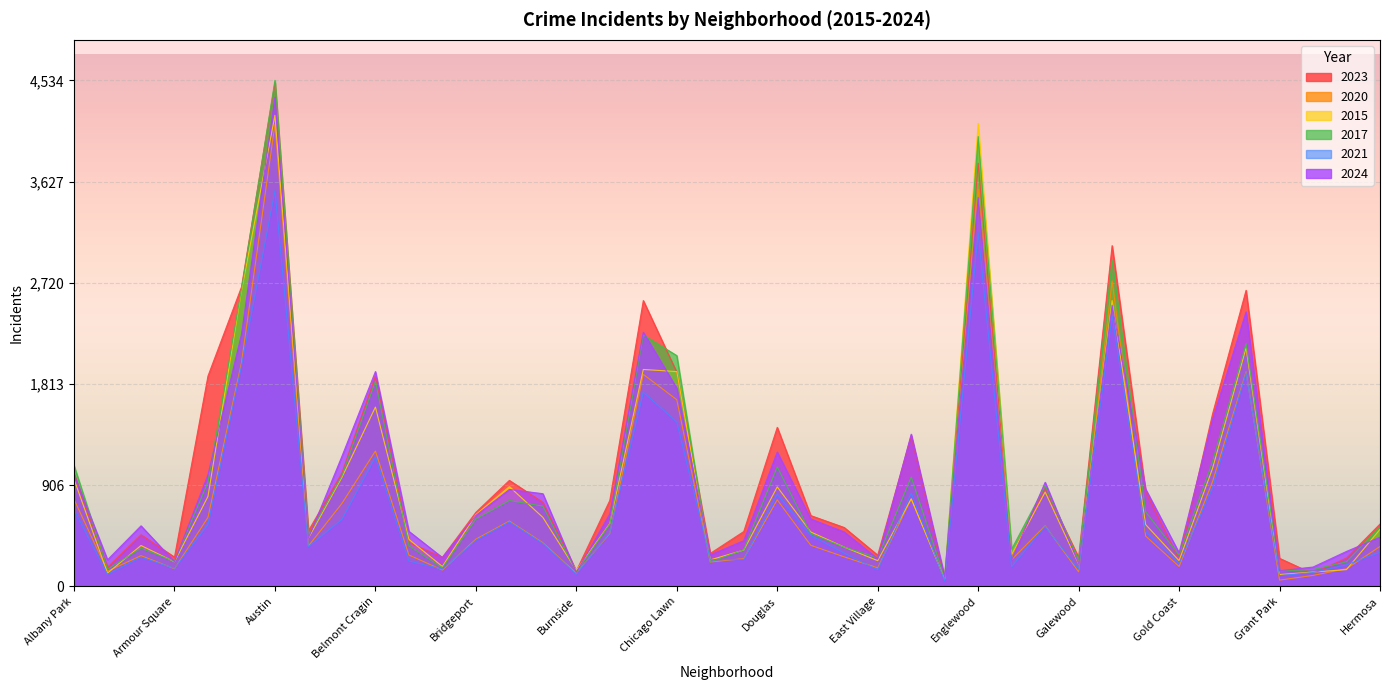

How many data points in 2015 are above 555?

19